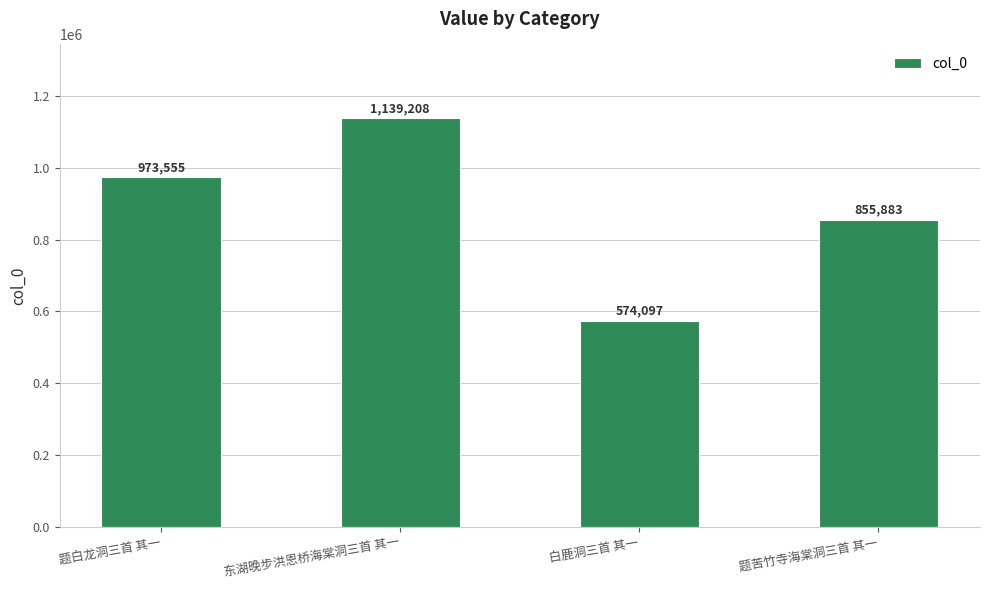

What is the maximum value shown in the chart?

1139208